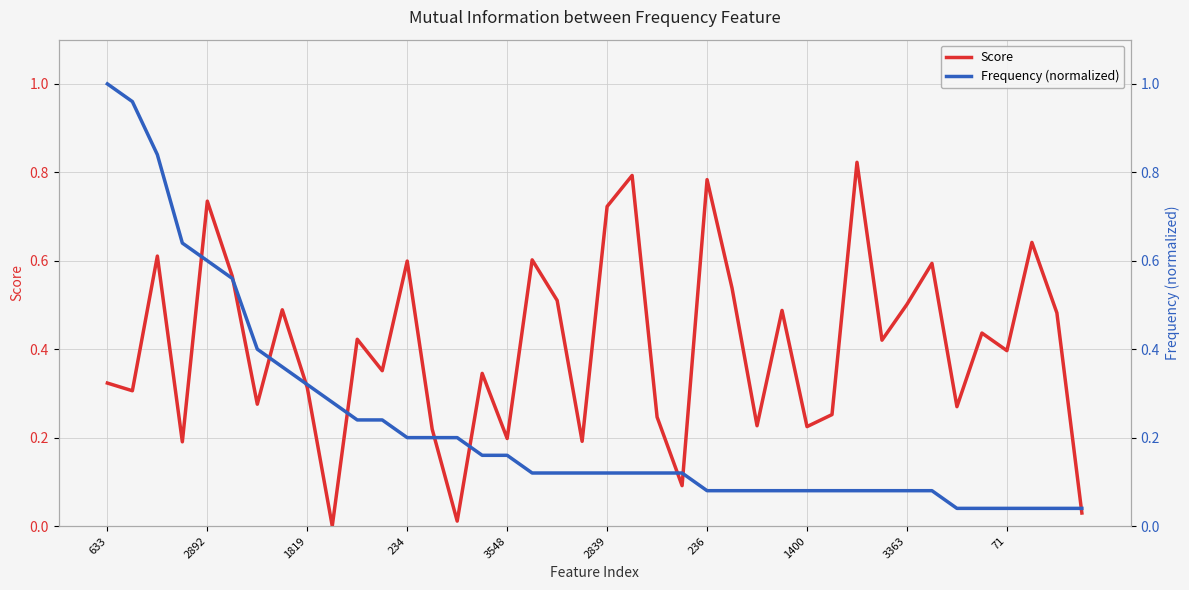

Which category has the highest value across all series?

633